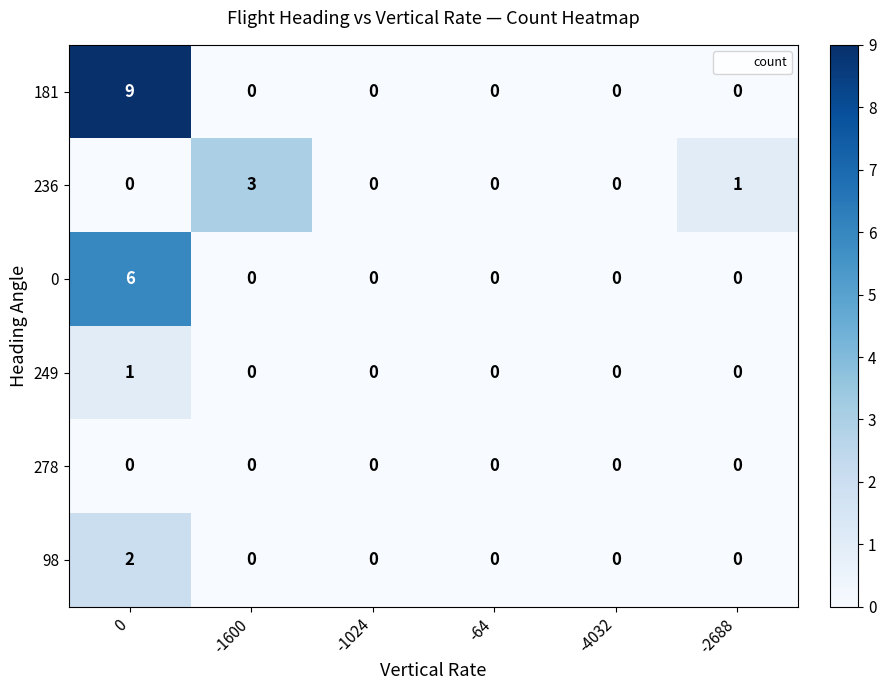

Rank the series by their maximum value, from highest to lowest.

181, 0, 236, 98, 249, 278